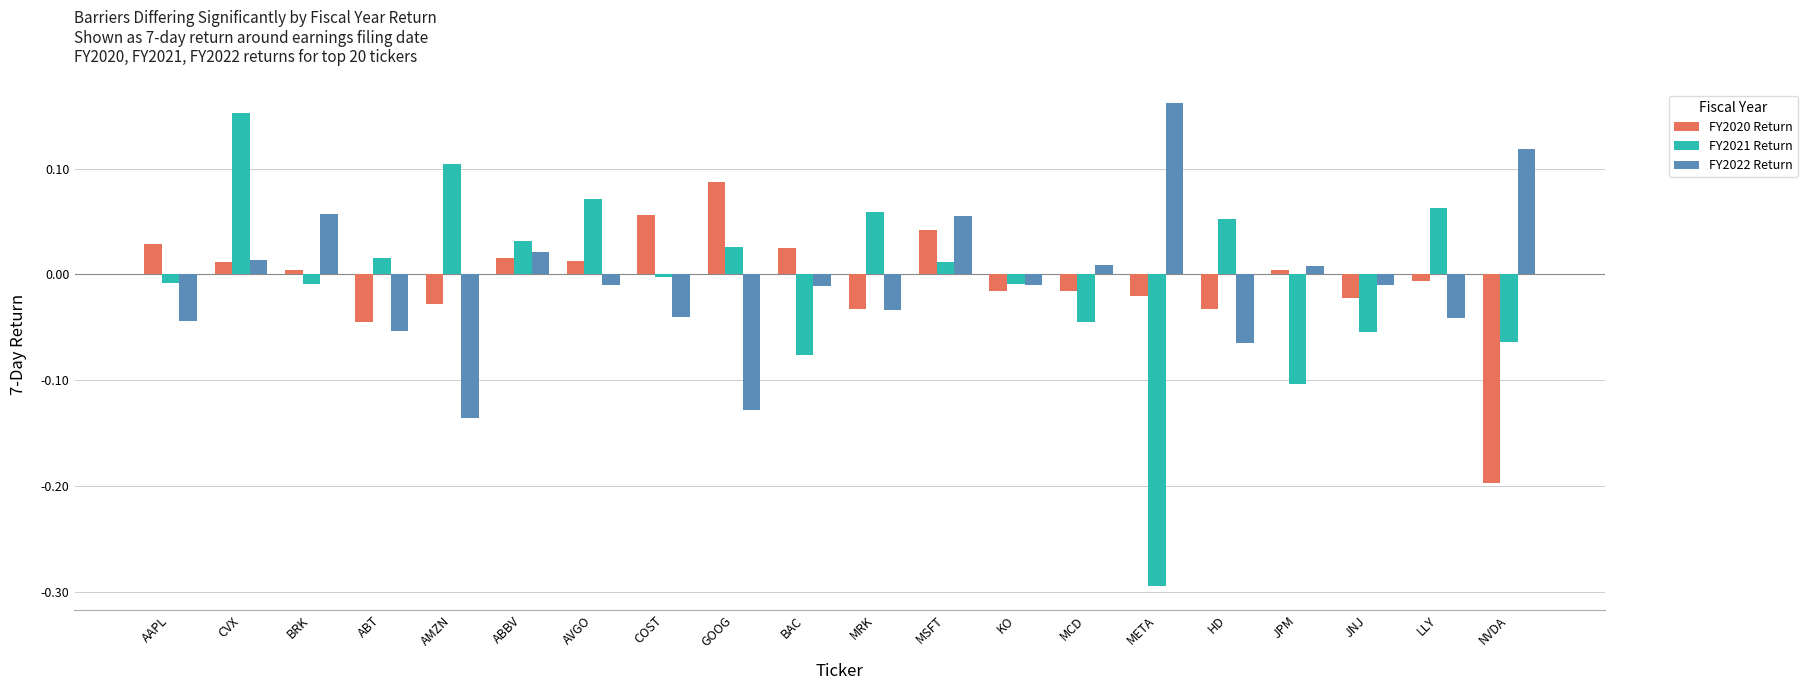

True or false: FY2021 Return has a value of 0.1 at LLY.

True